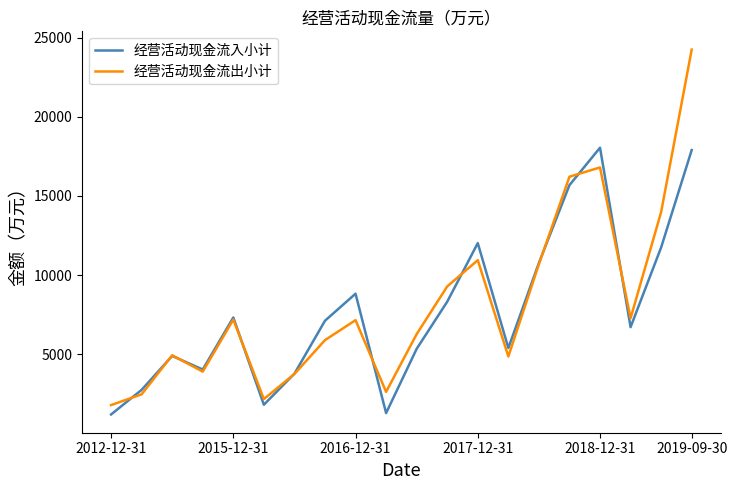

What is the lowest value of the 经营活动现金流入小计 series?

1204